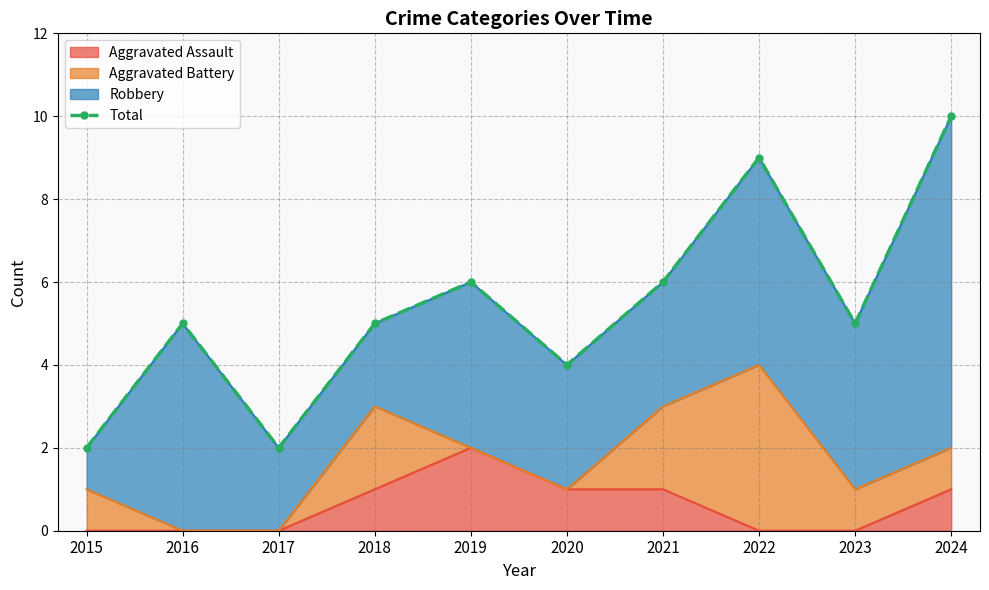

The chart shows a value of 7 at 2016. True or false?

False